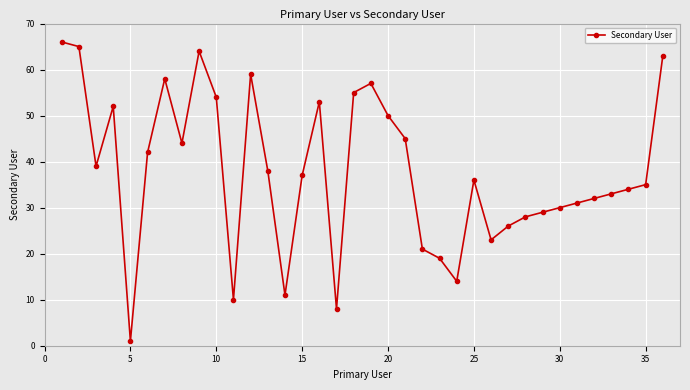

How many points are lower than both their immediate neighbors (excluding endpoints)?

8